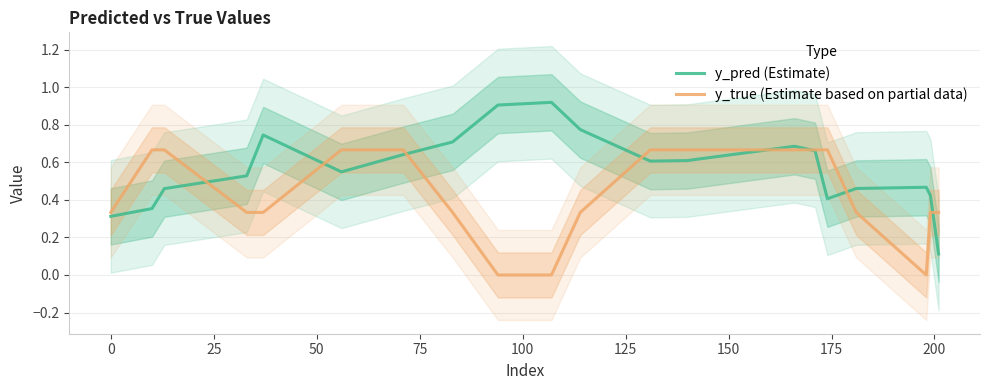

What is the lowest value of the y_pred (Estimate) series?

0.1